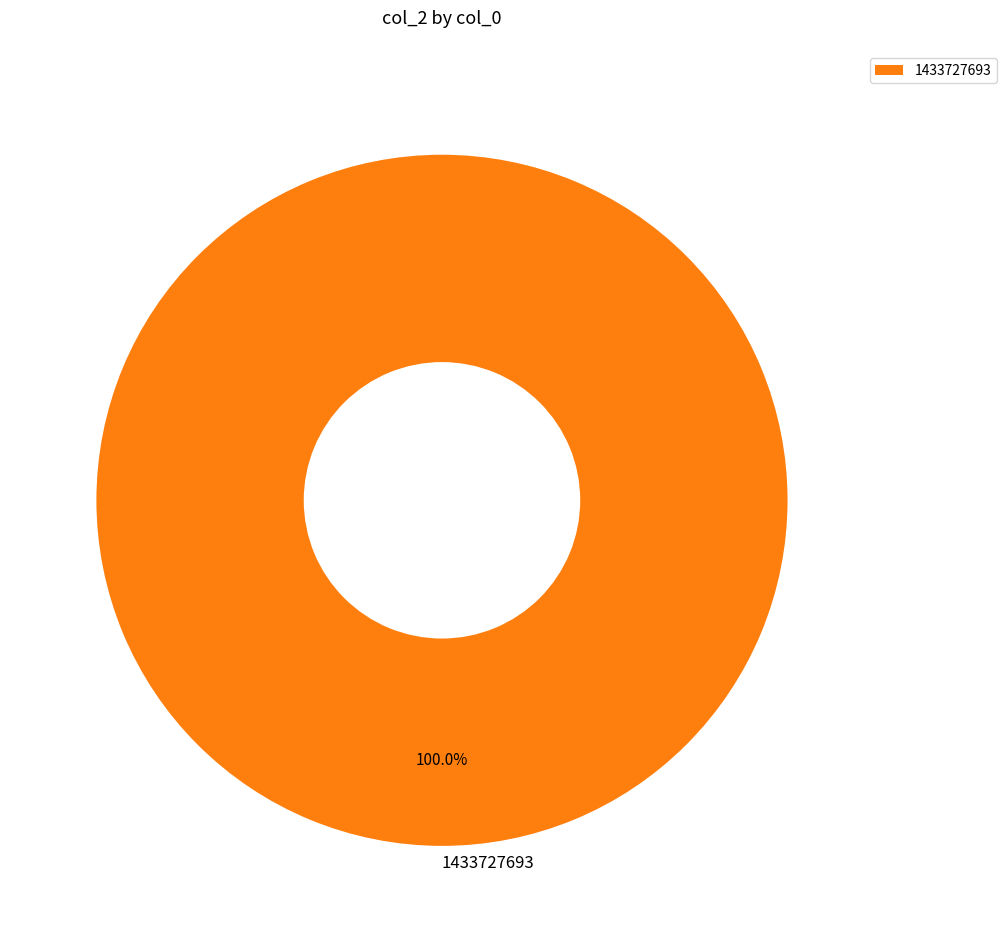

Count the number of slices in the pie.

1